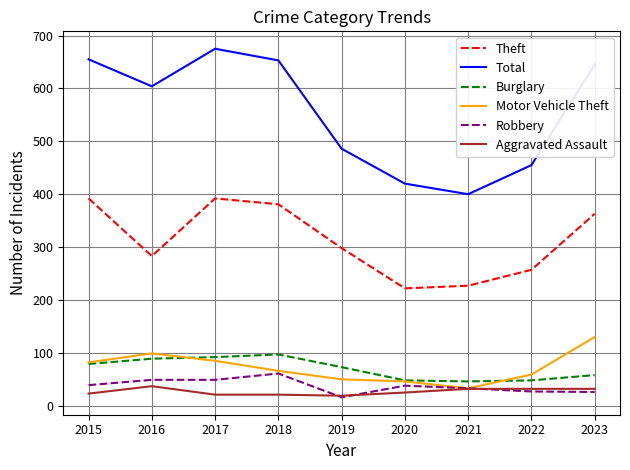

Is it true that Theft equals 579 at 2018?

False